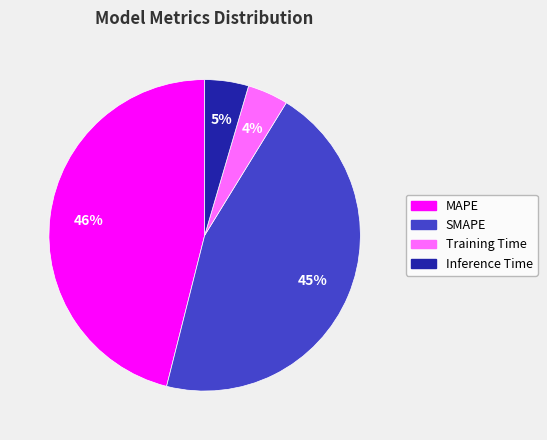

How many segments does this pie chart have?

4